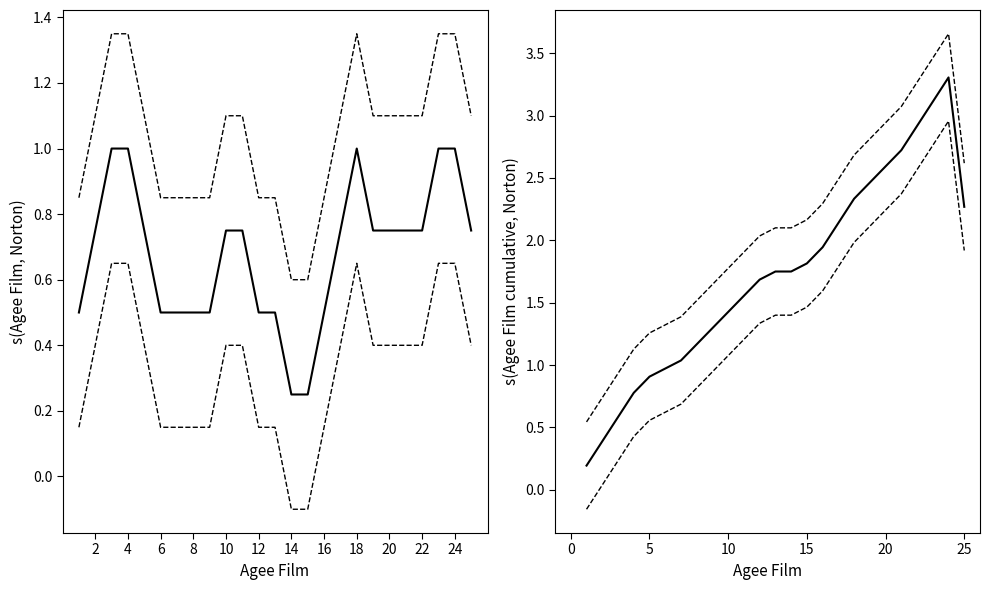

True or false: Lower CI has more than 2 interior local peaks.

False